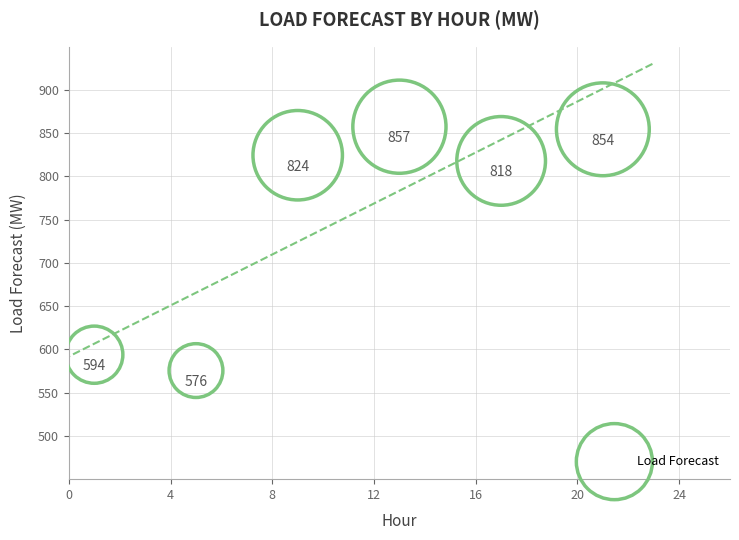

What Y value in the scatter plot is closest to 716?

817.9